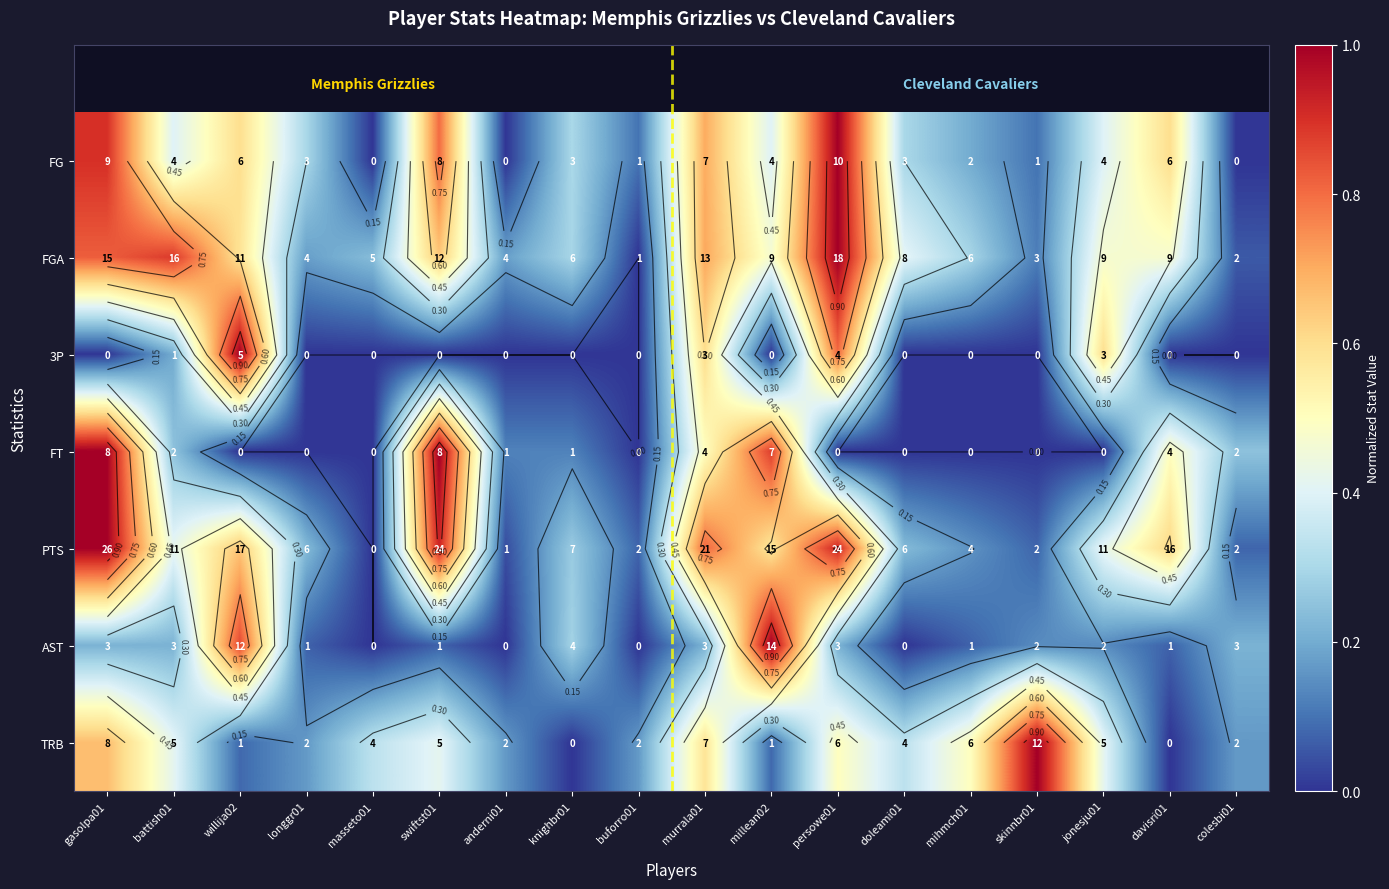

How many distinct data groups are displayed?

7